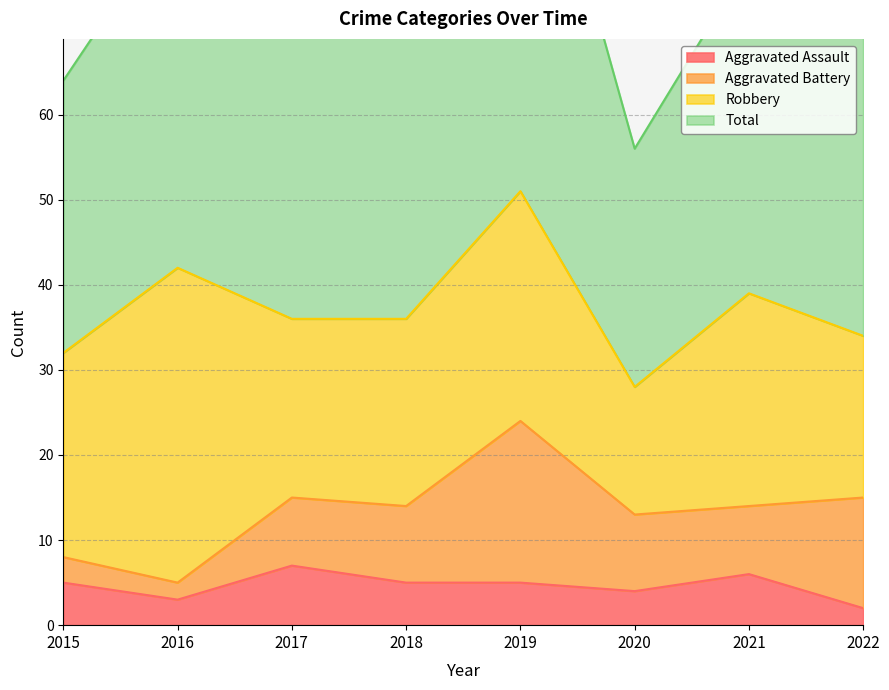

At which category is the sum across all series the highest?

2019